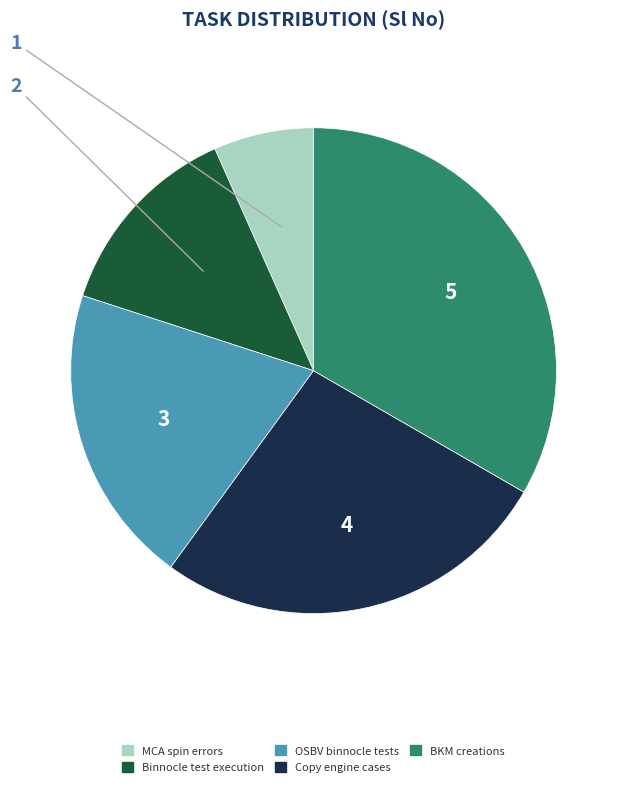

Is there any slice that represents more than half of the pie?

No